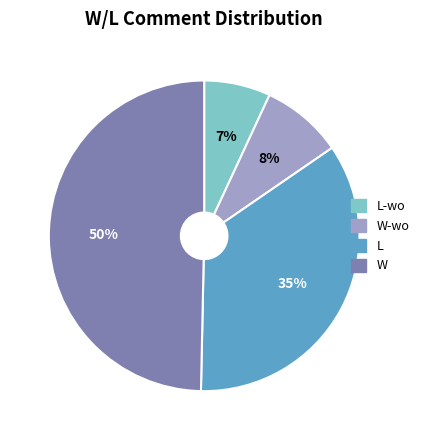

Does W-wo account for over 50% of the chart?

No